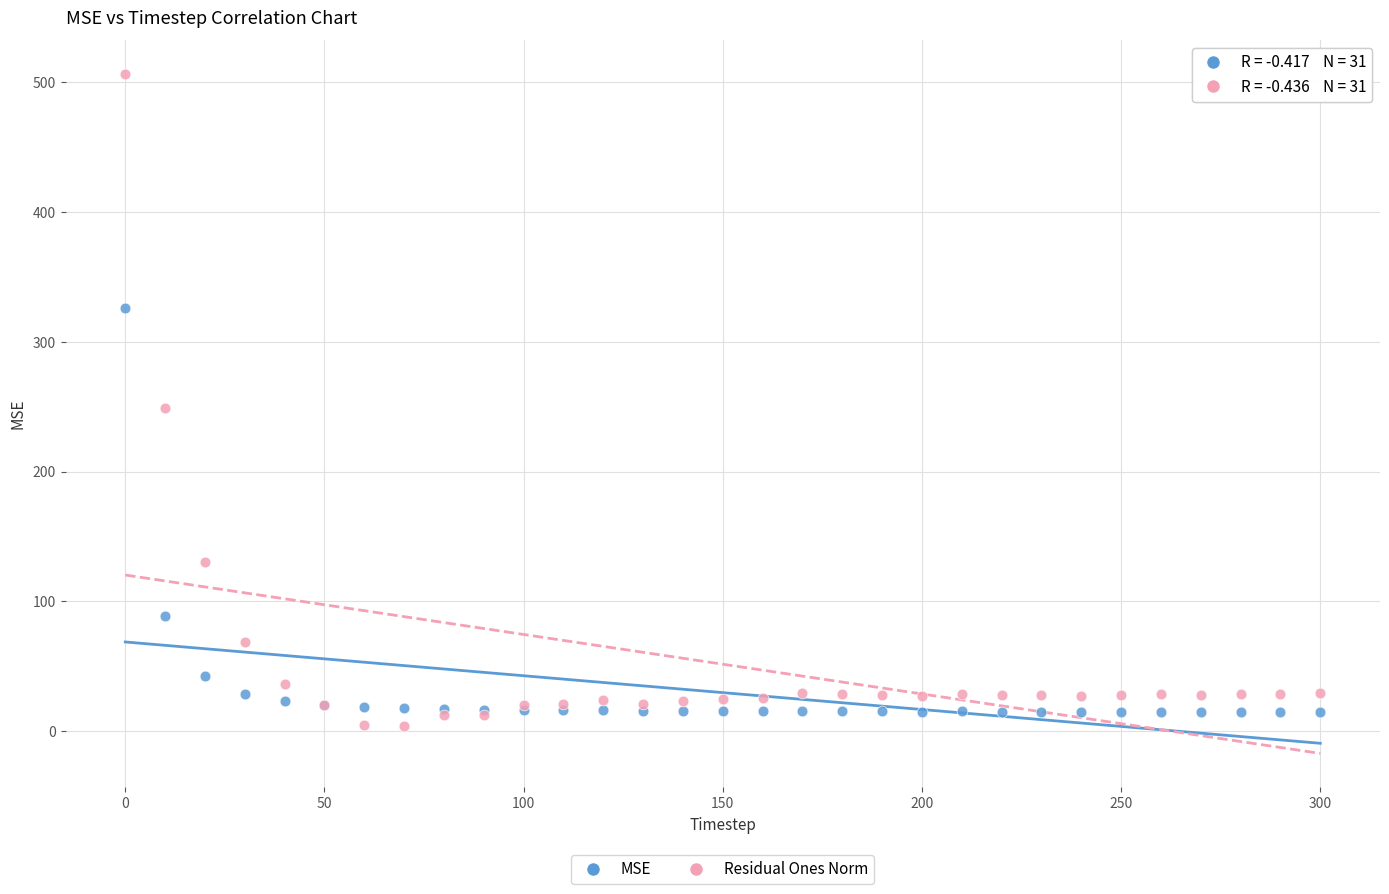

In the MSE series, what Y value is closest to 170?

89.0